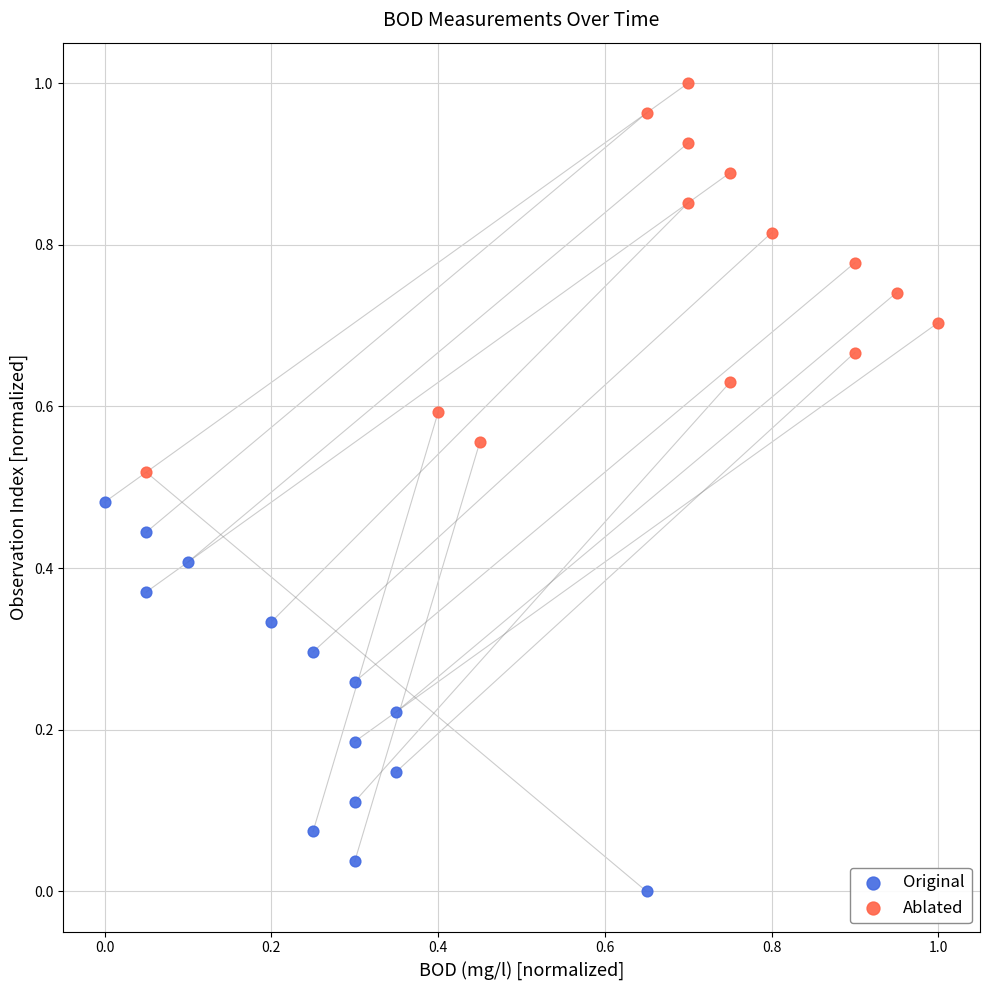

Which series contains the lowest Y value?

Original